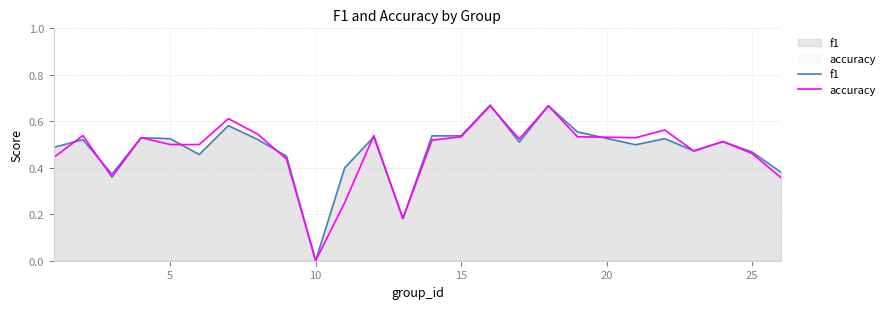

Which label corresponds to the smallest value in the chart?

10